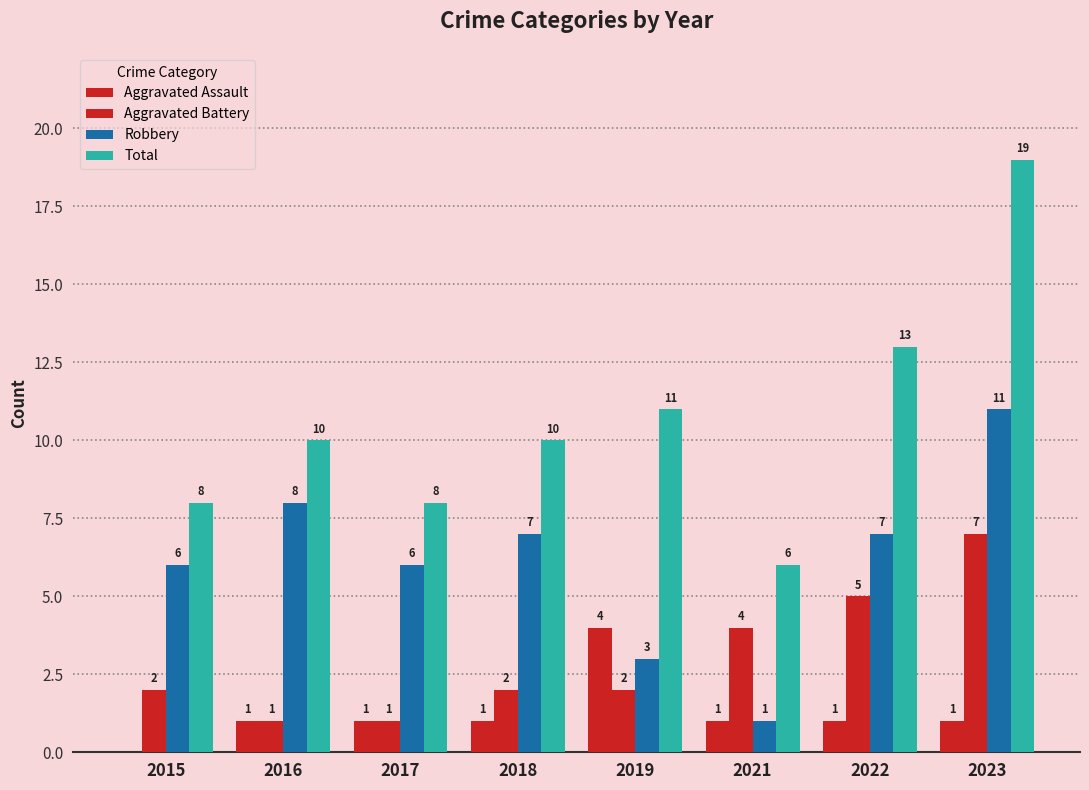

What is the sum of the Aggravated Assault values at 2023 and 2016?

2